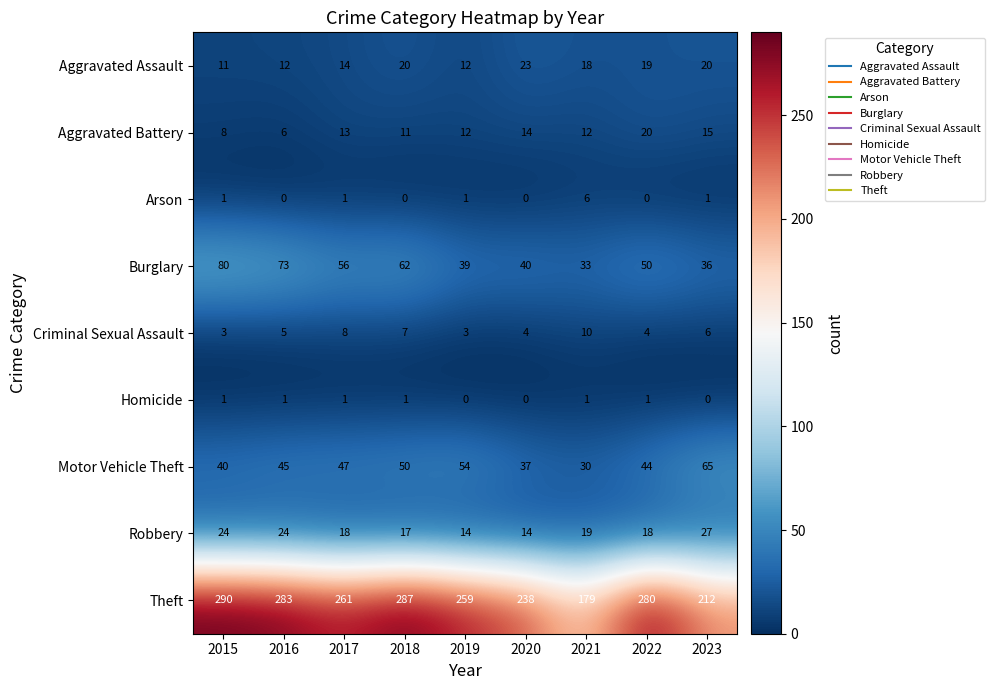

What is the minimum value for Robbery?

14